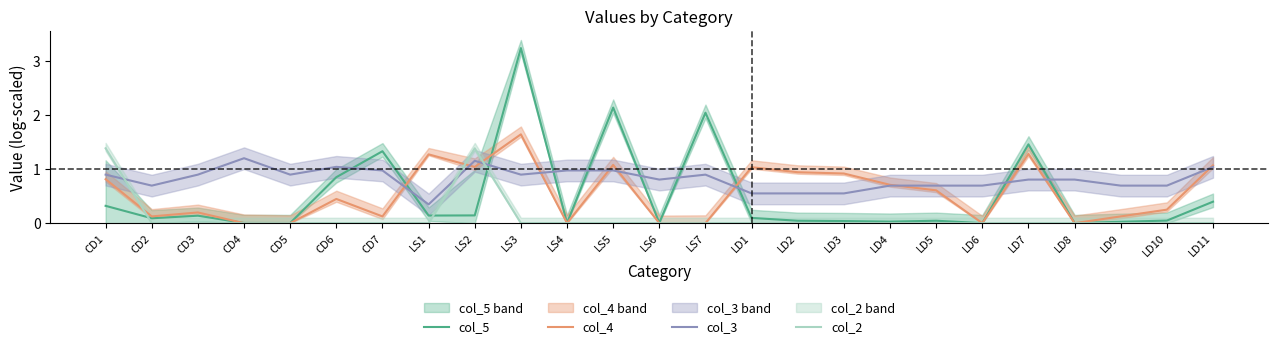

How many interior local peaks does the col_3 series have?

4